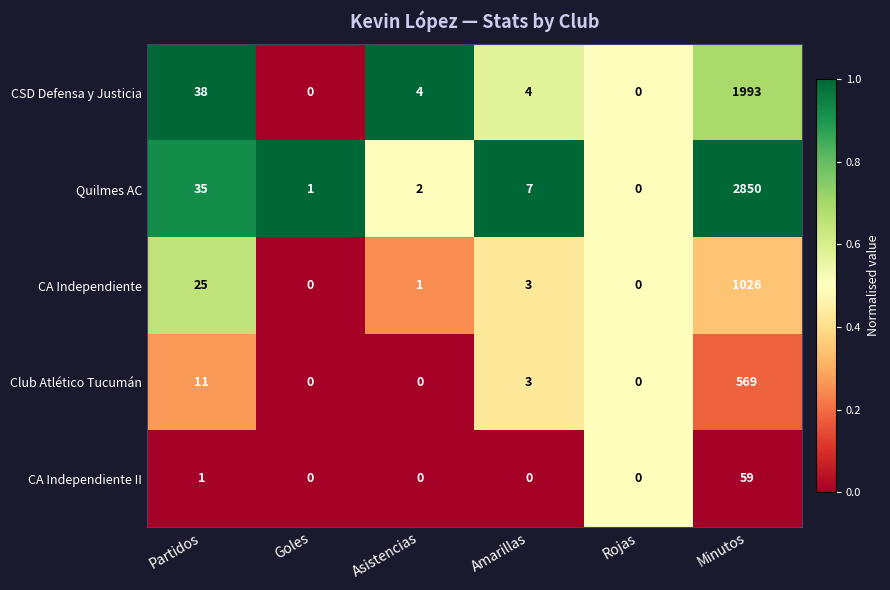

Which series has the largest range (max minus min)?

Quilmes AC